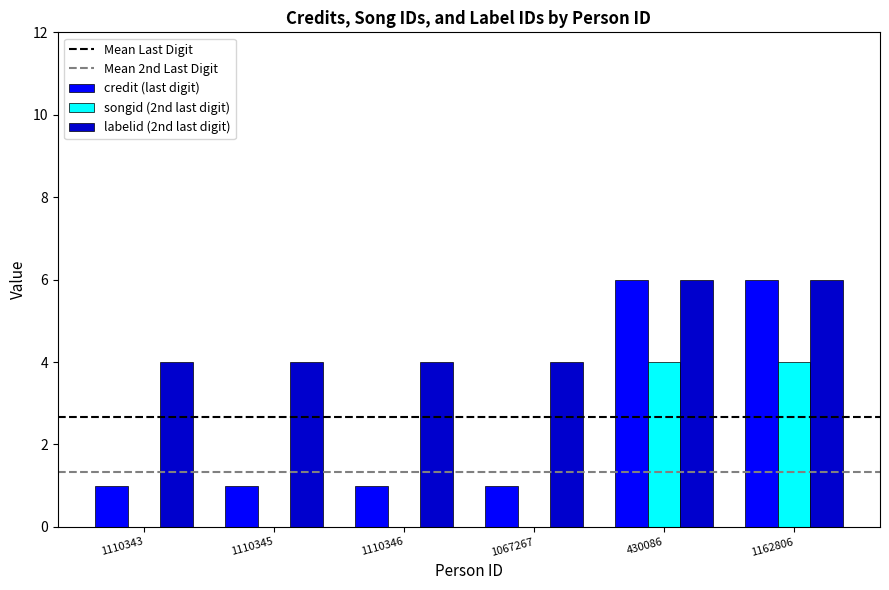

Reading right to left, extract all data points from this chart.

credit (last digit): 1162806=6	430086=6	1067267=1	1110346=1	1110345=1	1110343=1
songid (2nd last digit): 1162806=4	430086=4	1067267=0	1110346=0	1110345=0	1110343=0
labelid (2nd last digit): 1162806=6	430086=6	1067267=4	1110346=4	1110345=4	1110343=4